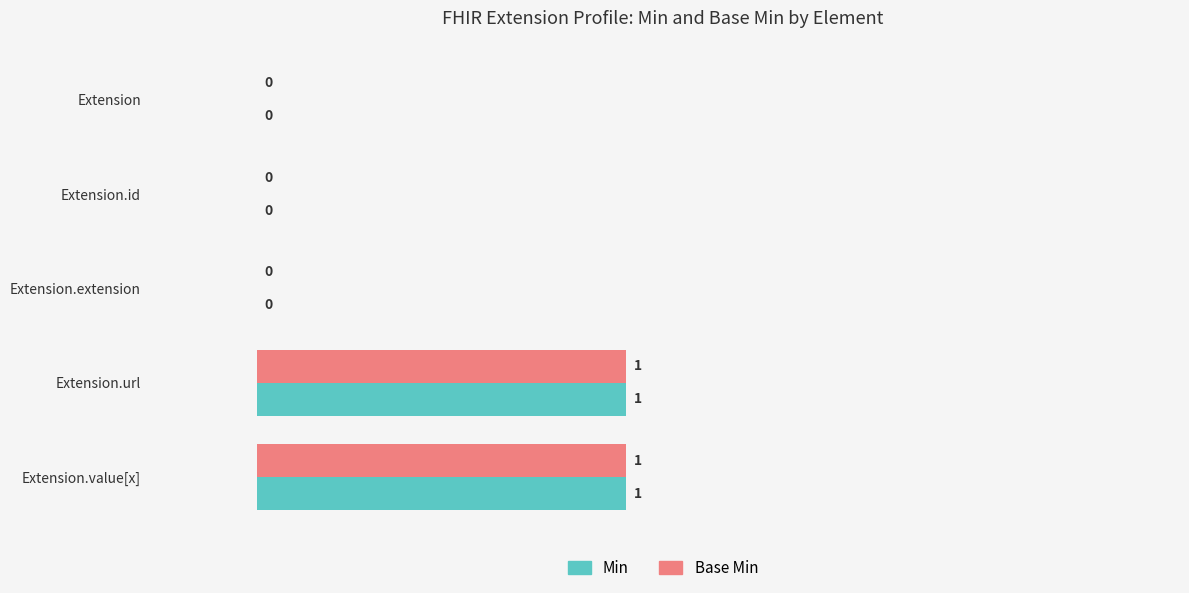

True or false: Base Min has a value of -1 at Extension.

False